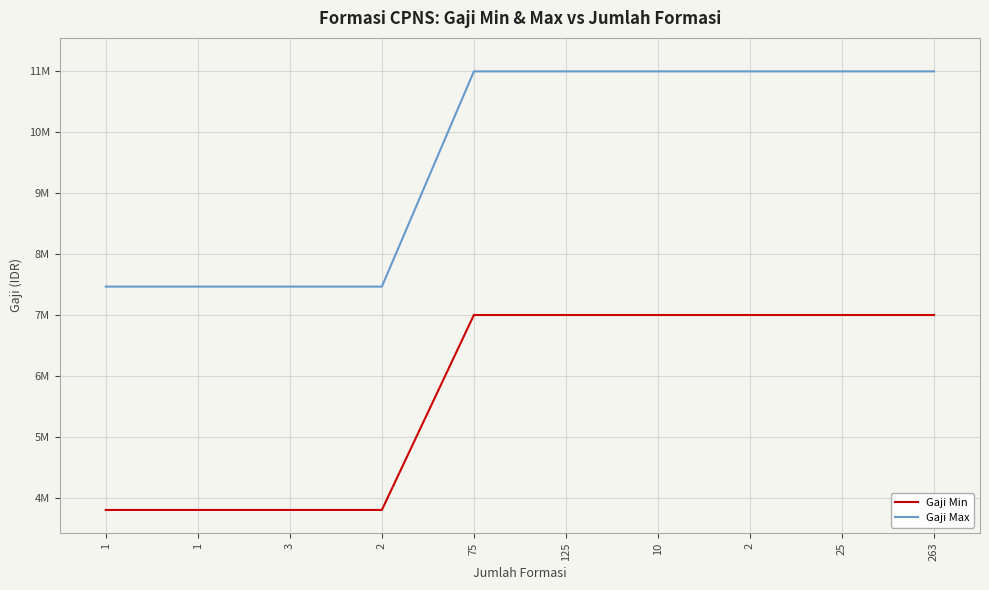

What is the average value of the Gaji Max series?

9586470